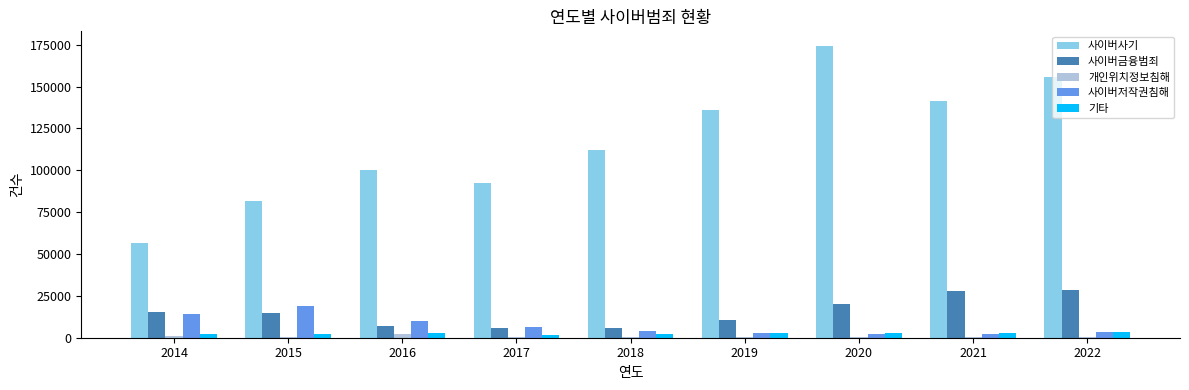

What value does the 사이버사기 series have at 2014, to the nearest 100?

56700